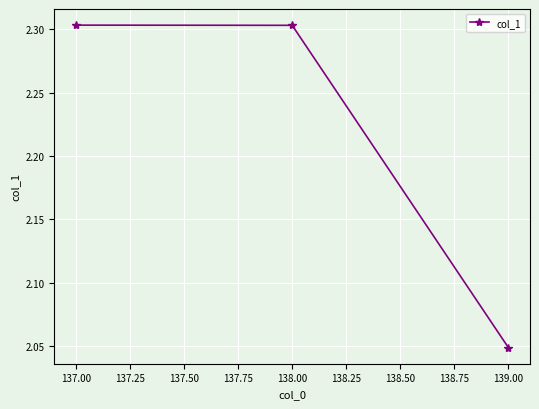

Which category has the lowest value across all series?

139.00